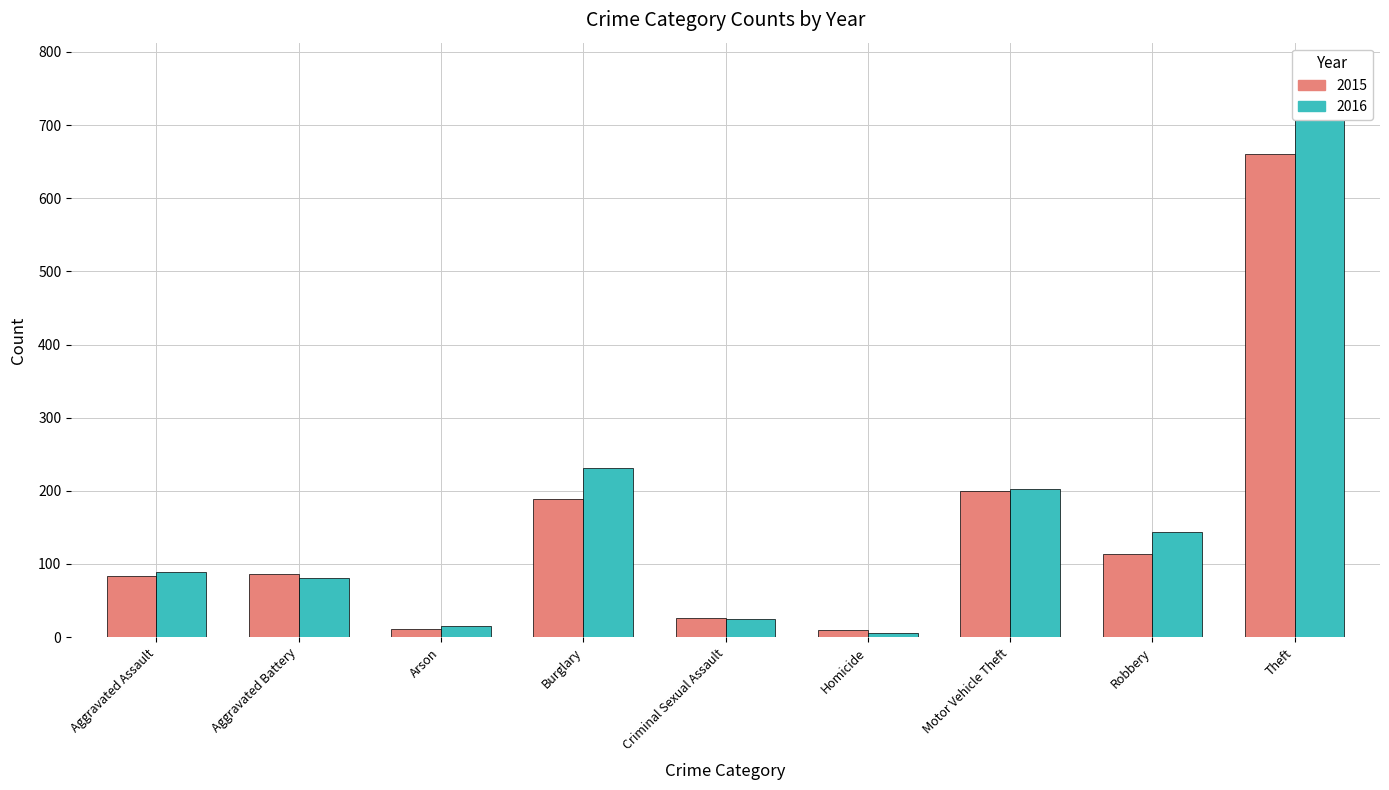

What is the sum of all 2016 values?

1566